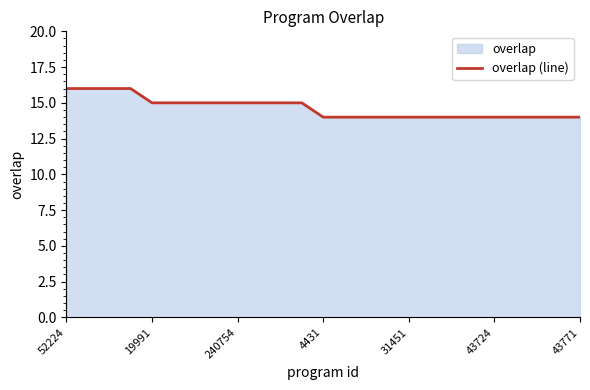

How many lines are shown in the chart?

1